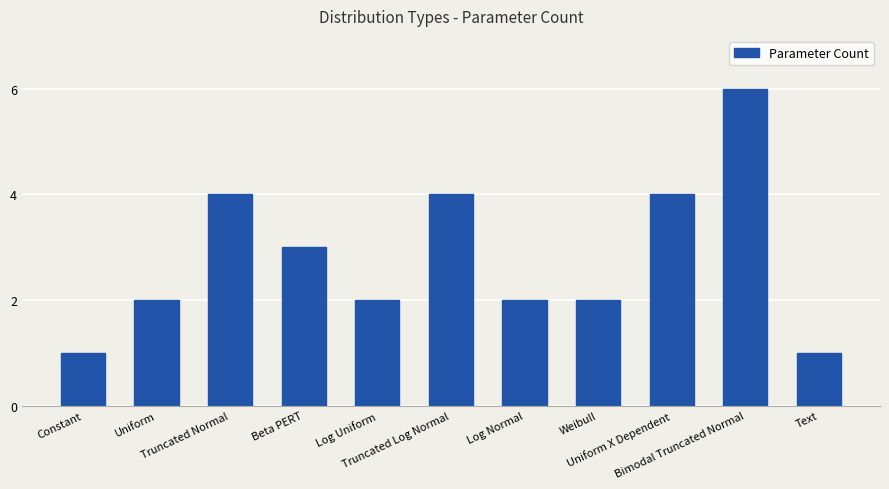

What is the change in value from Truncated Normal to Bimodal Truncated Normal?

+2